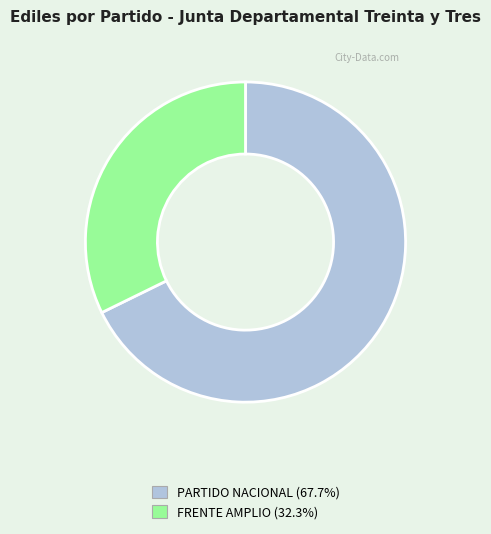

What is the ratio of the value at PARTIDO NACIONAL (67.7%) to the value at FRENTE AMPLIO (32.3%)?

2.1